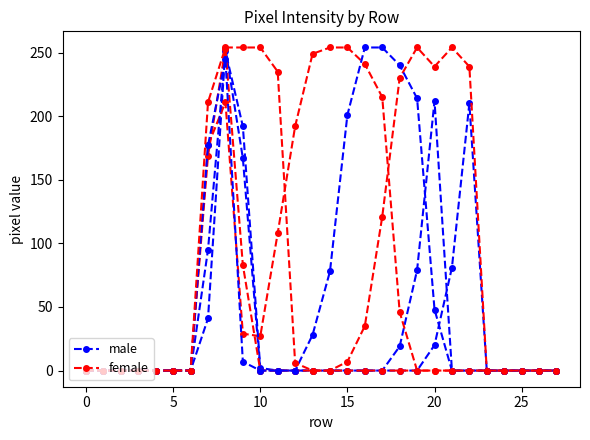

What is the maximum value for female?

254